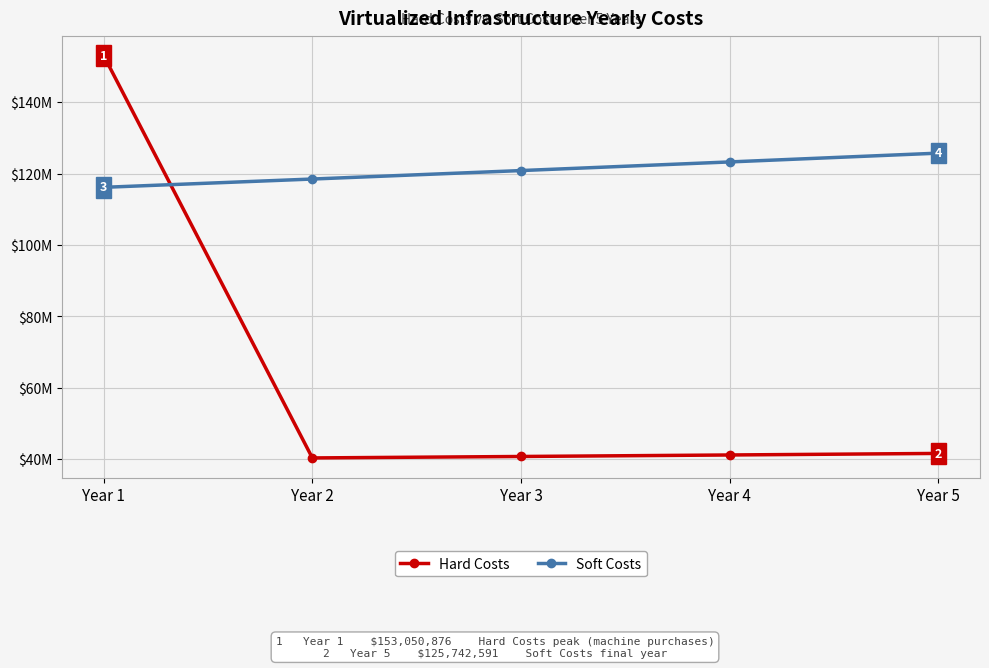

What are all the series names shown in the legend?

Hard Costs, Soft Costs